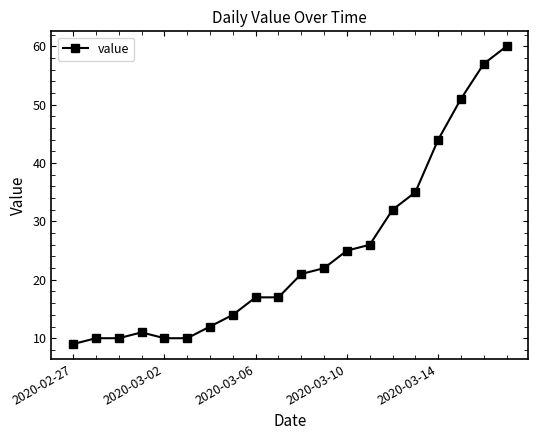

What is the value of the 18th point from the left?

51